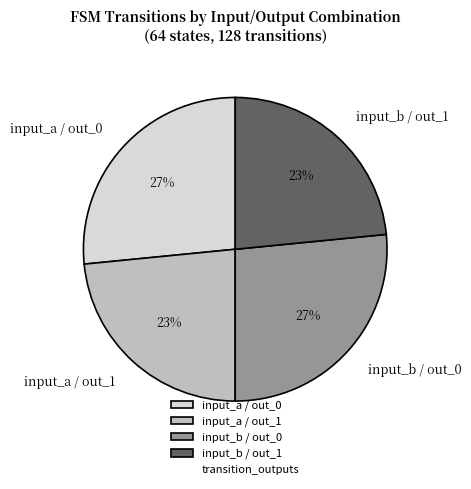

How many slices are in this pie chart?

4